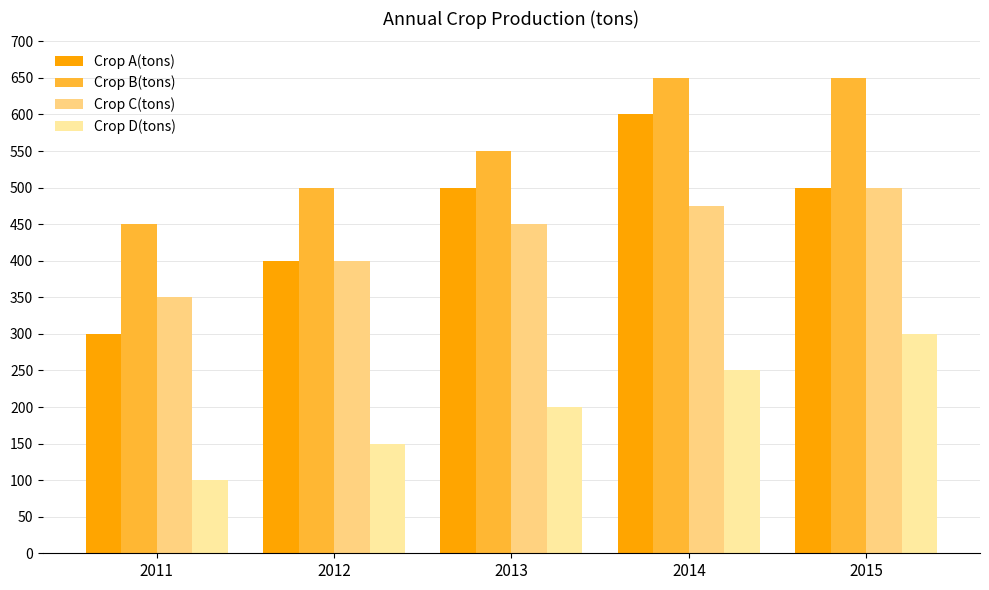

Reading left to right, list all the values displayed in this chart.

Crop A(tons): 2011=300	2012=400	2013=500	2014=600	2015=500
Crop B(tons): 2011=450	2012=500	2013=550	2014=650	2015=650
Crop C(tons): 2011=350	2012=400	2013=450	2014=475	2015=500
Crop D(tons): 2011=100	2012=150	2013=200	2014=250	2015=300